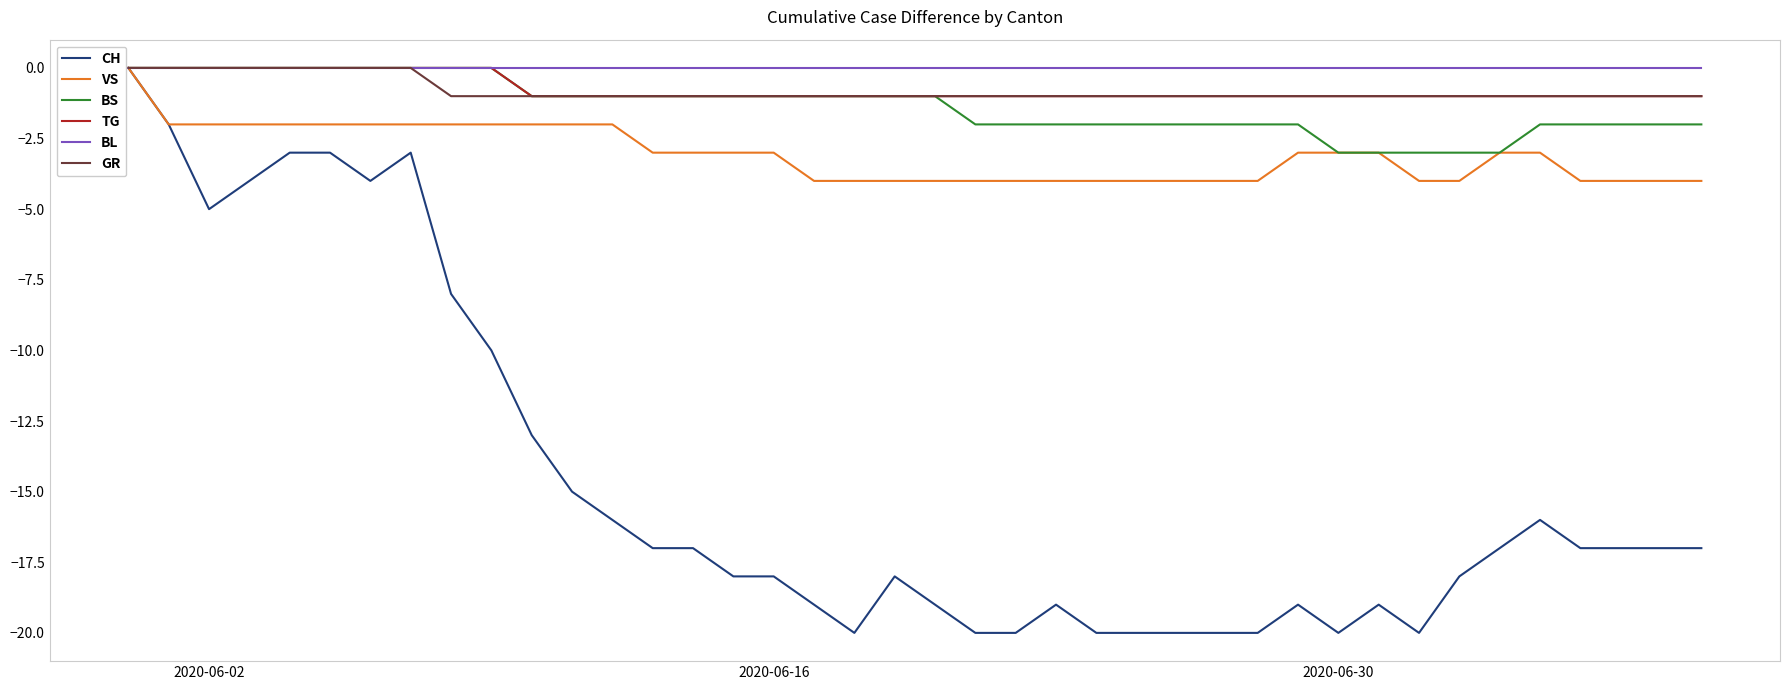

Which series has the widest spread of values?

CH